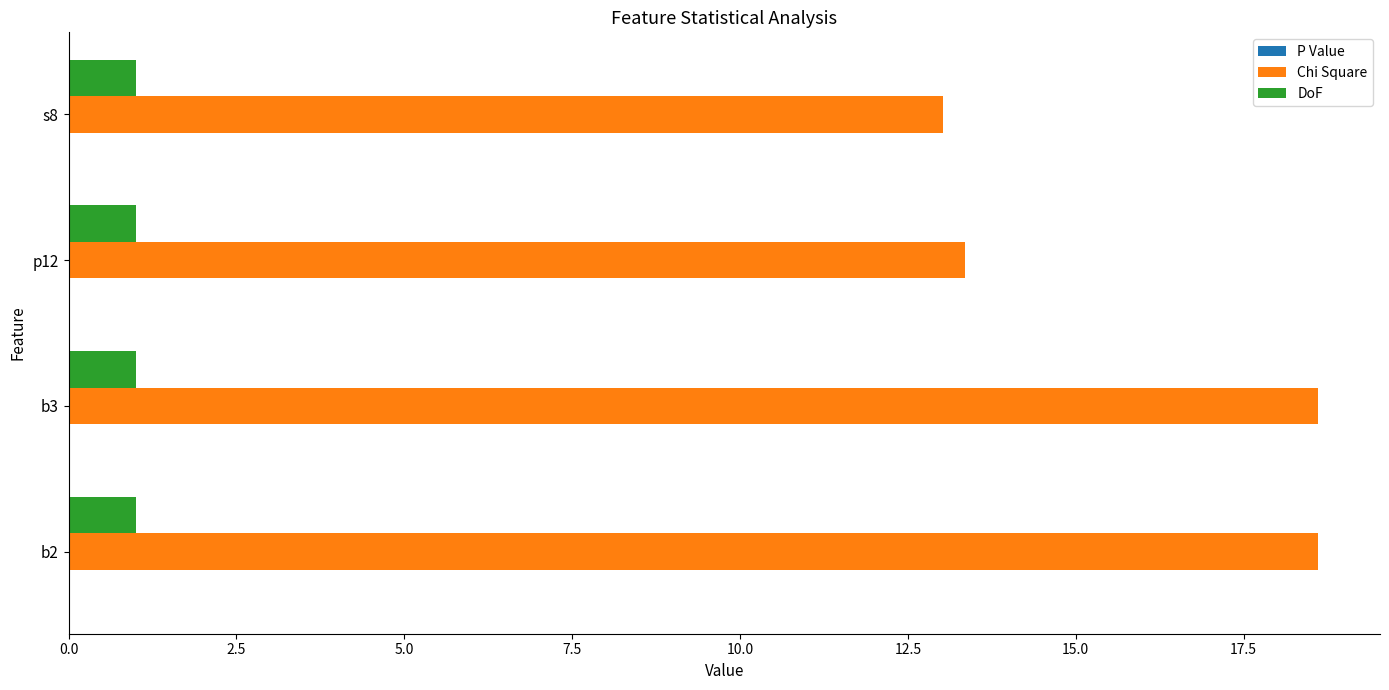

True or false: Chi Square has a value of 13.0 at s8.

True